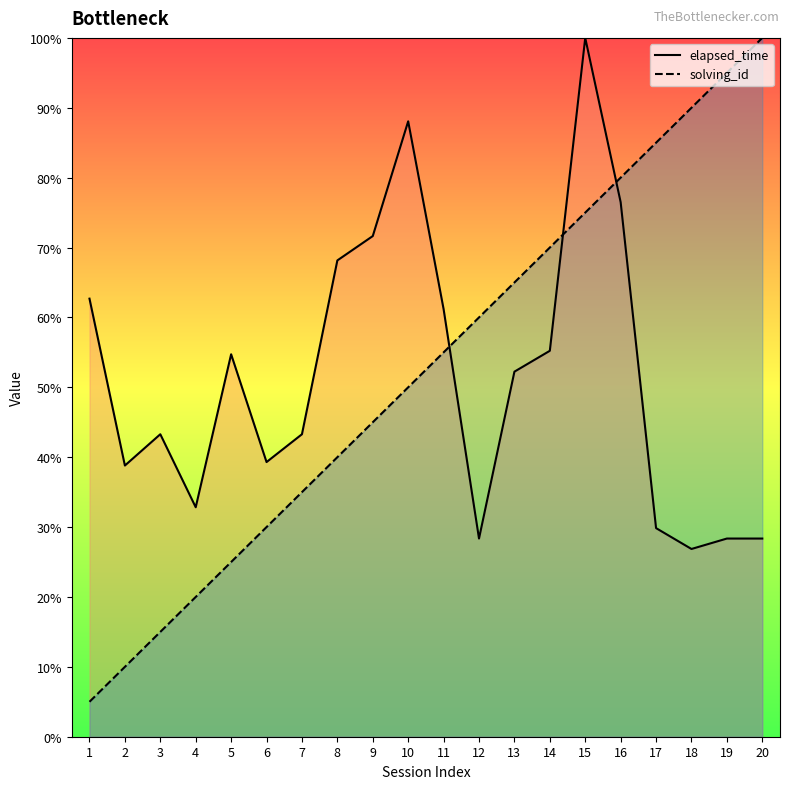

Is the value of elapsed_time at 14 greater than the value of solving_id at 15?

No